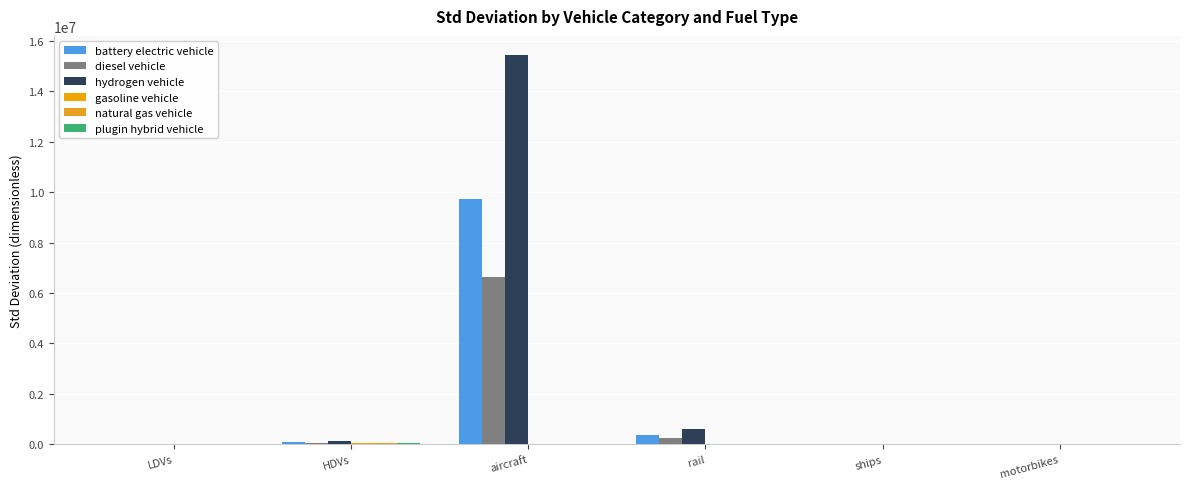

The value of plugin hybrid vehicle at motorbikes is 0.0. True or false?

True